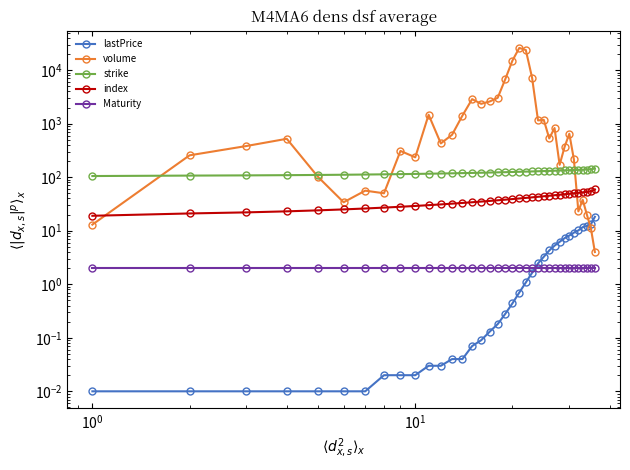

Which series ends up on top after the final intersection of volume and index?

index